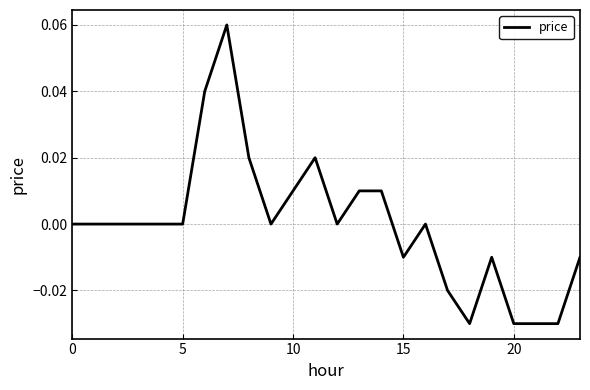

Does the chart have visible grid lines?

Yes